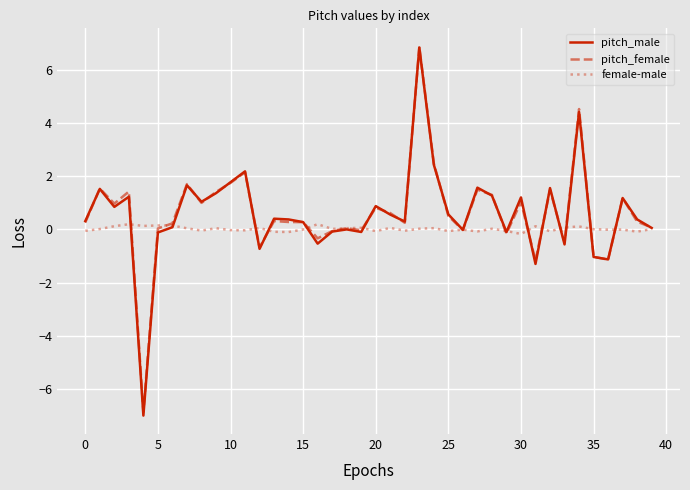

What are all the series names shown in the legend?

pitch_male, pitch_female, female-male